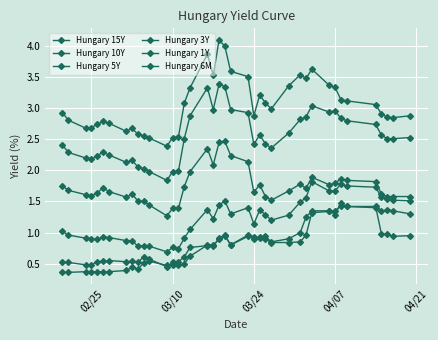

Reading left to right, extract all data points from this chart.

Hungary 15Y: 2.9	2.8	2.7	2.7	2.7	2.8	2.8	2.6	2.7	2.6	2.6	2.5	2.4	2.5	2.5	3.1	3.3	3.9	3.5	4.1	4.0	3.6	3.5	2.9	3.2	3.1	3.0	3.4	3.5	3.5	3.6	3.4	3.3	3.1	3.1	3.1	2.9	2.9	2.9	2.9
Hungary 10Y: 2.4	2.3	2.2	2.2	2.2	2.3	2.2	2.1	2.2	2.1	2.0	2.0	1.8	2.0	2.0	2.5	2.9	3.3	3.0	3.4	3.4	3.0	2.9	2.4	2.6	2.4	2.4	2.6	2.8	2.9	3.0	2.9	3.0	2.8	2.8	2.7	2.6	2.5	2.5	2.5
Hungary 5Y: 1.8	1.7	1.6	1.6	1.6	1.7	1.7	1.6	1.6	1.5	1.5	1.4	1.3	1.4	1.4	1.7	2.0	2.4	2.1	2.5	2.5	2.2	2.1	1.6	1.8	1.6	1.5	1.7	1.8	1.7	1.9	1.8	1.8	1.9	1.8	1.8	1.6	1.6	1.6	1.6
Hungary 3Y: 1.0	1.0	0.9	0.9	0.9	0.9	0.9	0.9	0.9	0.8	0.8	0.8	0.7	0.8	0.7	0.9	1.1	1.4	1.2	1.4	1.5	1.3	1.4	1.1	1.4	1.3	1.2	1.3	1.5	1.6	1.8	1.7	1.7	1.8	1.8	1.7	1.6	1.5	1.5	1.5
Hungary 1Y: 0.5	0.5	0.5	0.5	0.5	0.5	0.6	0.5	0.5	0.5	0.6	0.6	0.5	0.5	0.5	0.6	0.8	0.8	0.8	0.9	1.0	0.8	0.9	0.9	0.9	0.9	0.8	0.9	1.0	1.2	1.4	1.4	1.3	1.5	1.4	1.4	1.3	1.4	1.4	1.3
Hungary 6M: 0.4	0.4	0.4	0.4	0.4	0.4	0.4	0.4	0.4	0.4	0.5	0.5	0.5	0.5	0.5	0.5	0.6	0.8	0.8	0.9	0.9	0.8	1.0	0.9	0.9	0.9	0.8	0.8	0.8	1.0	1.3	1.3	1.4	1.4	1.4	1.4	1.0	1.0	0.9	0.9